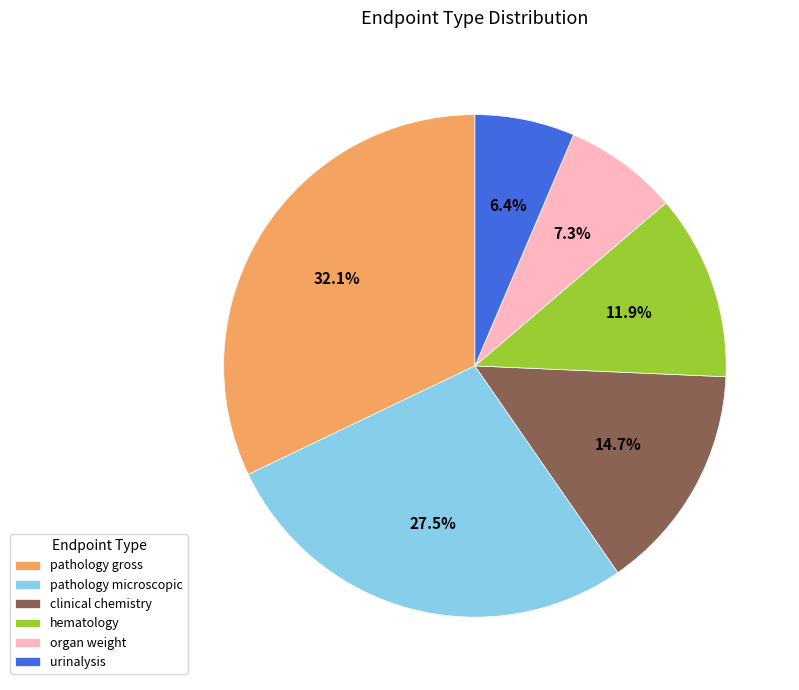

To the nearest percent, what is the combined percentage of organ weight and hematology?

19%